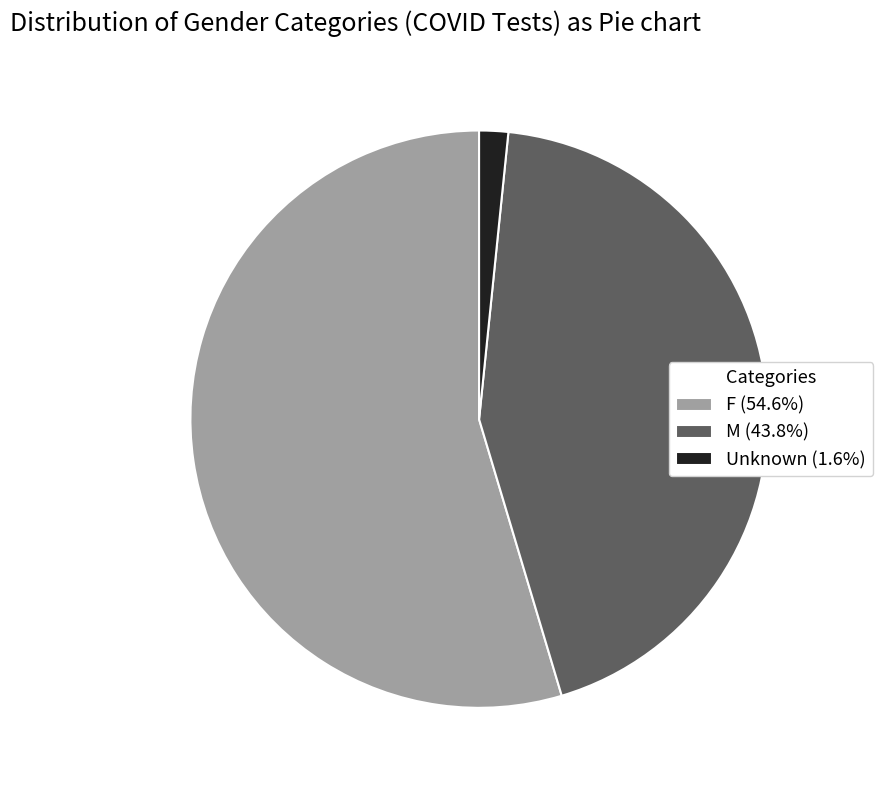

The M slice represents 44% of the pie. True or false?

True